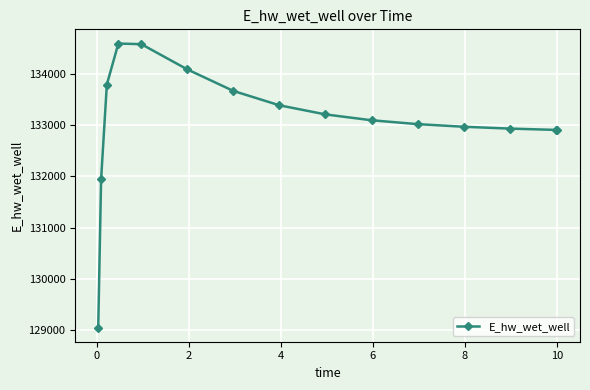

What is the minimum value shown in the chart?

129054.1